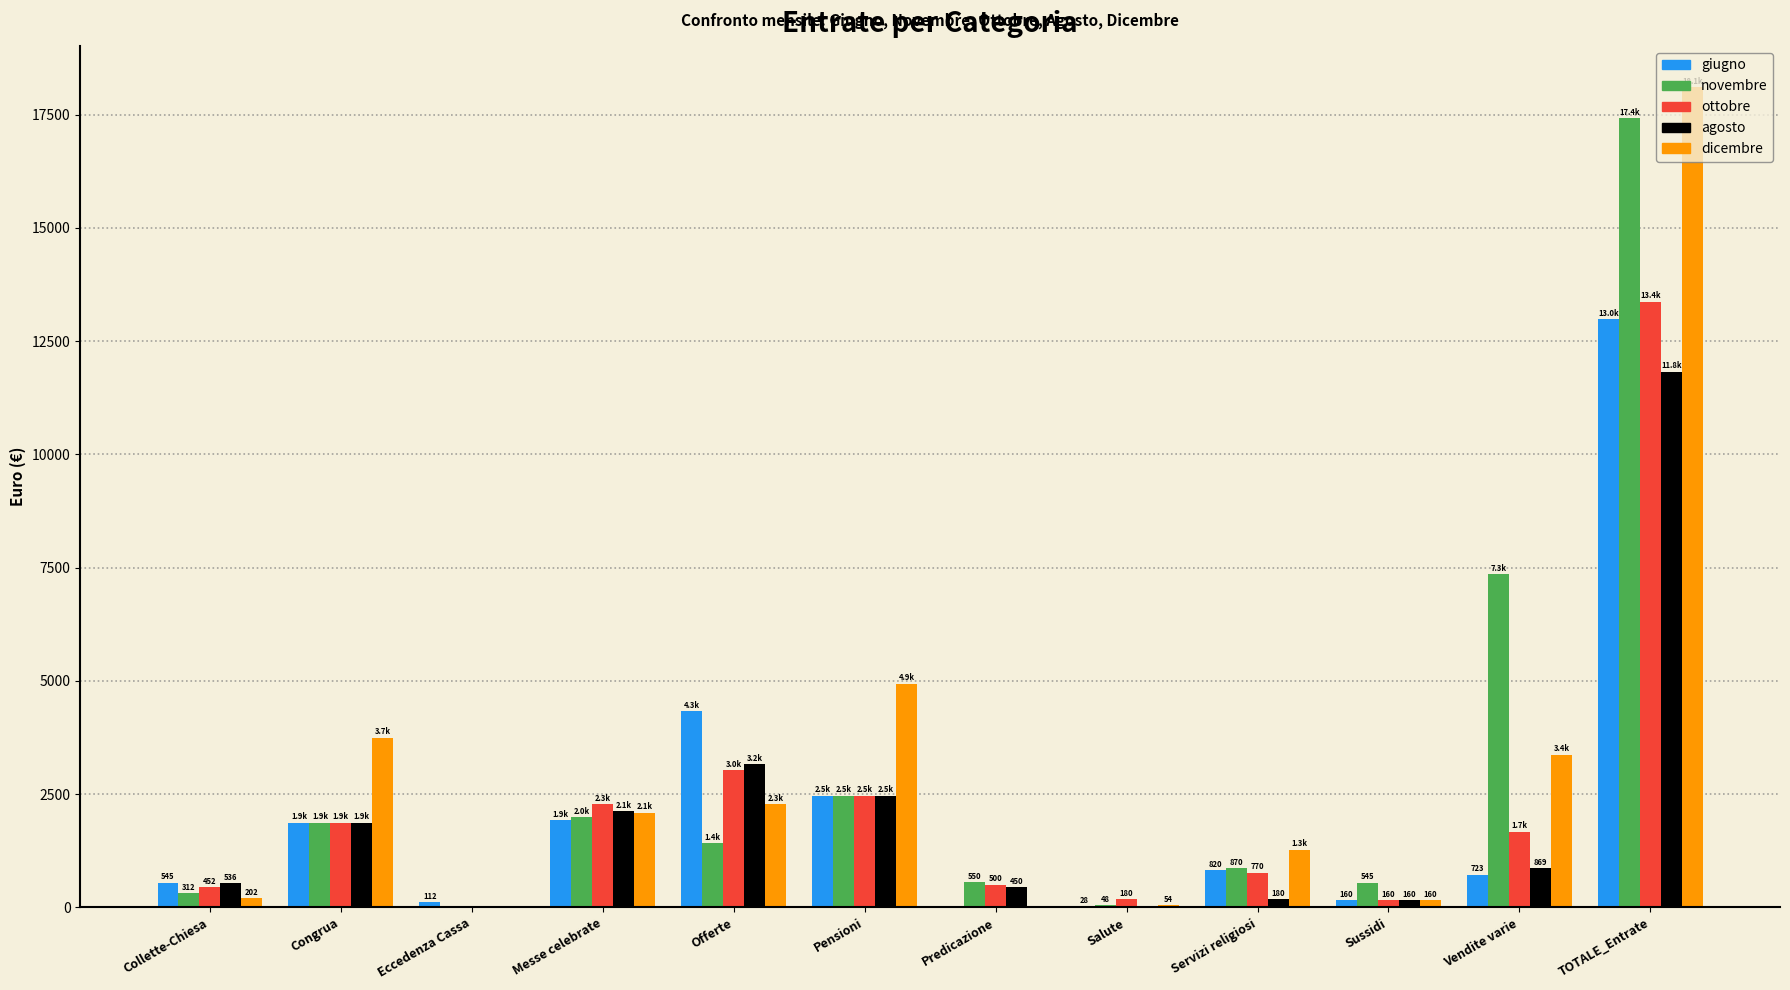

At which category is the sum across all series the highest?

TOTALE_Entrate